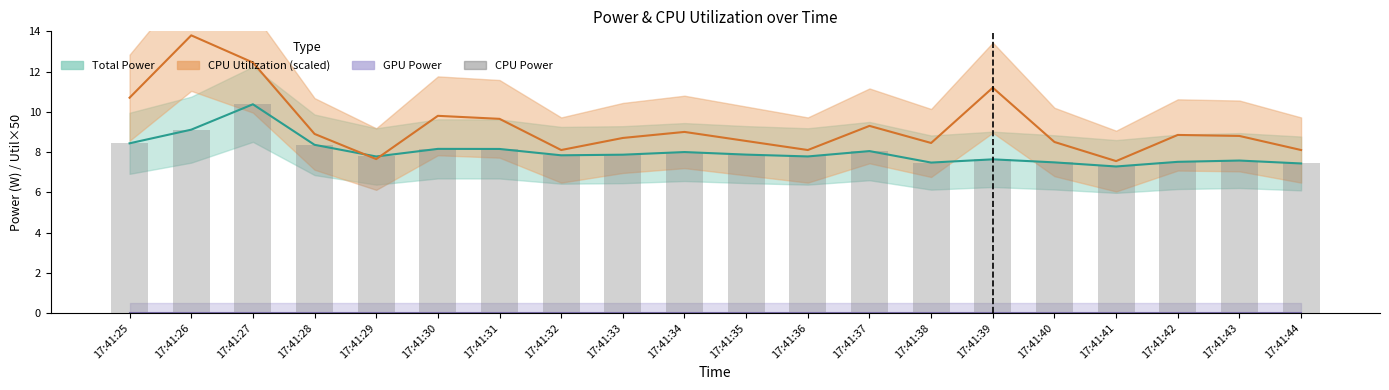

What value does the data have at 17:41:38?

7.5